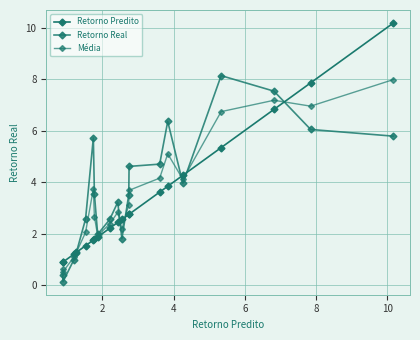

Which series has the widest spread of values?

Retorno Predito